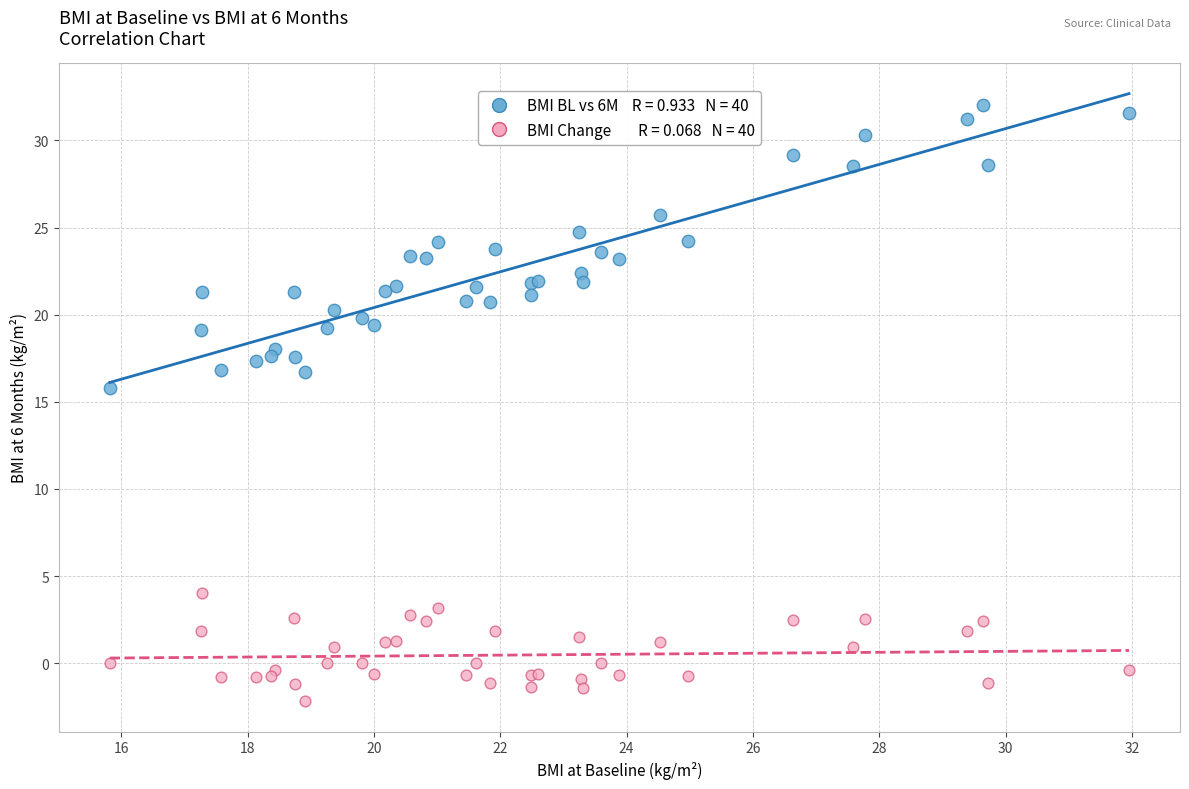

Across all series, what Y value is closest to 14?

15.8